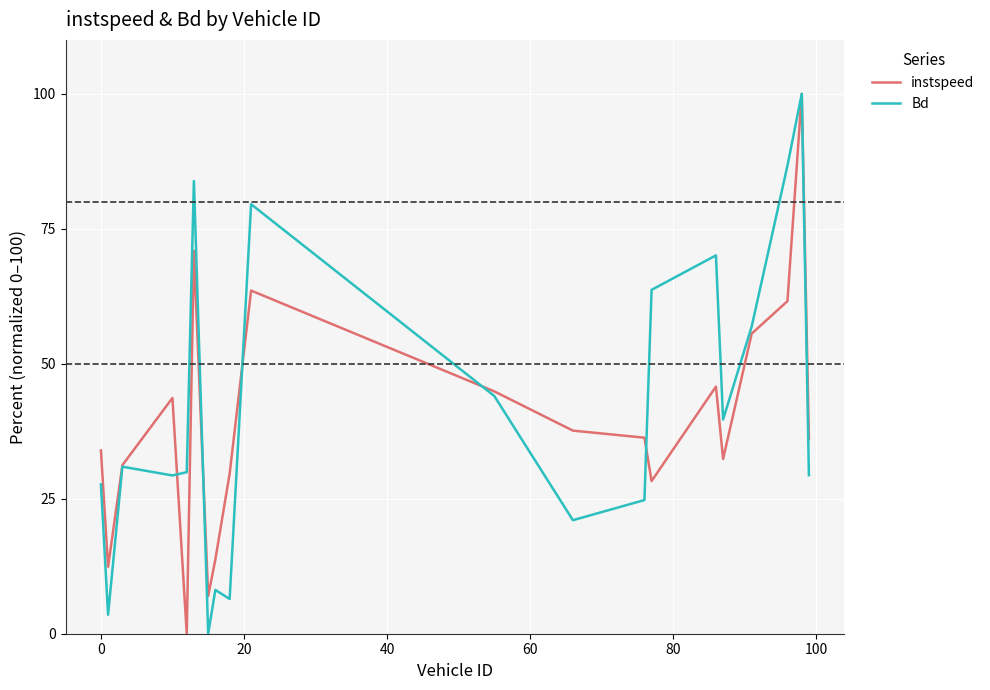

What is the greatest value displayed?

100.0